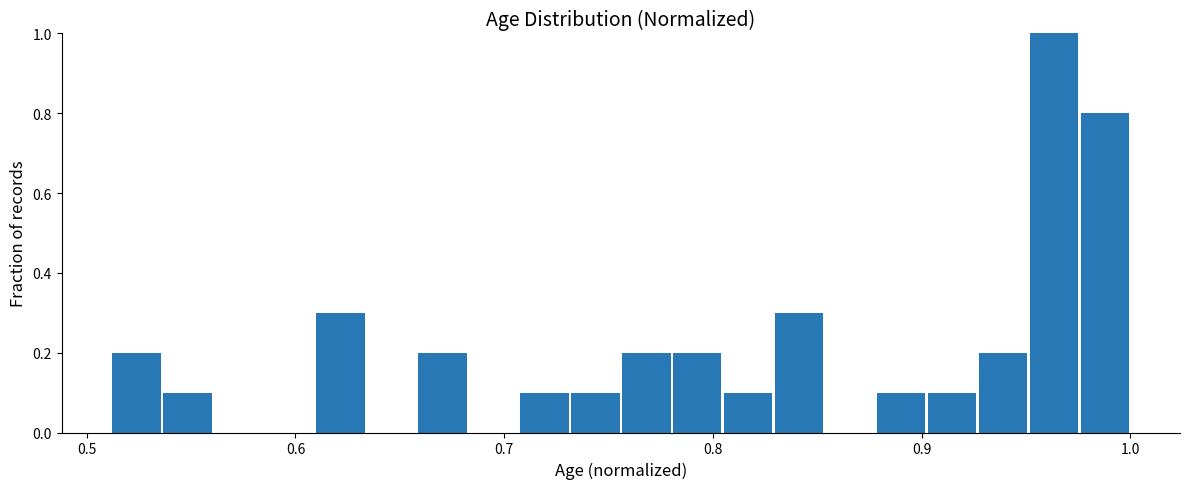

Around what value on the x-axis is the tallest bar? Give the approximate position of its centre, as read against the axis.

0.96